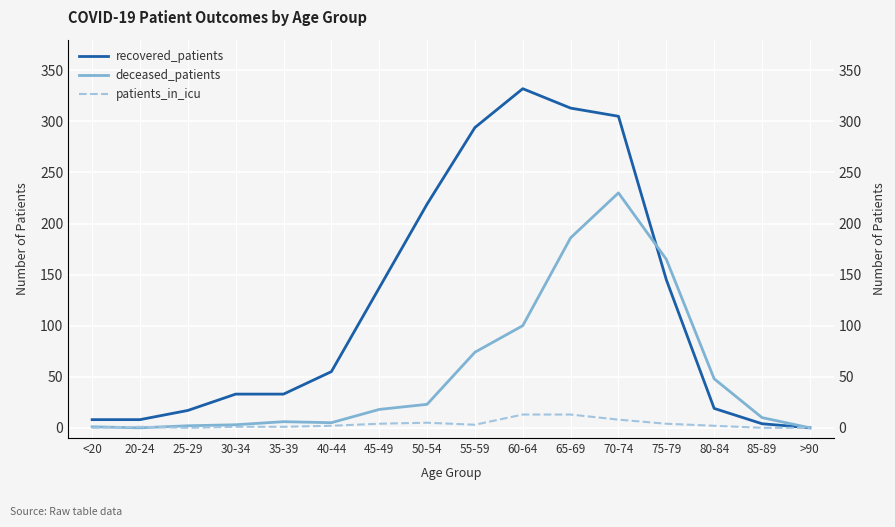

What is the label of the 10th point from the left?

60-64